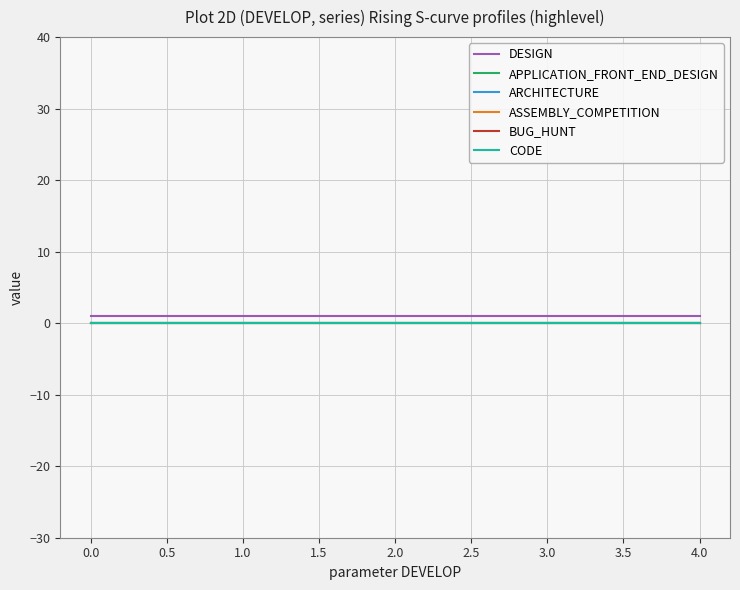

The value of ARCHITECTURE at 3.0 is 0. True or false?

True